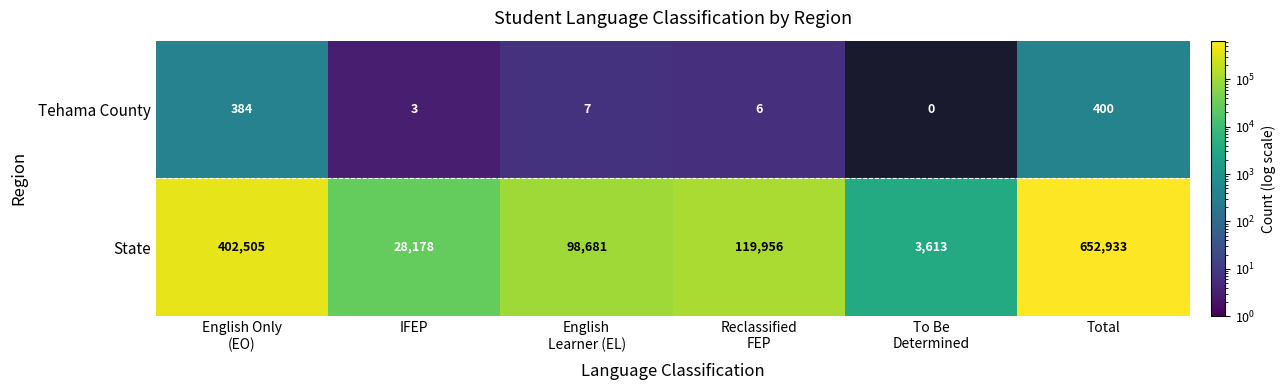

Which series has the largest total across all categories?

State